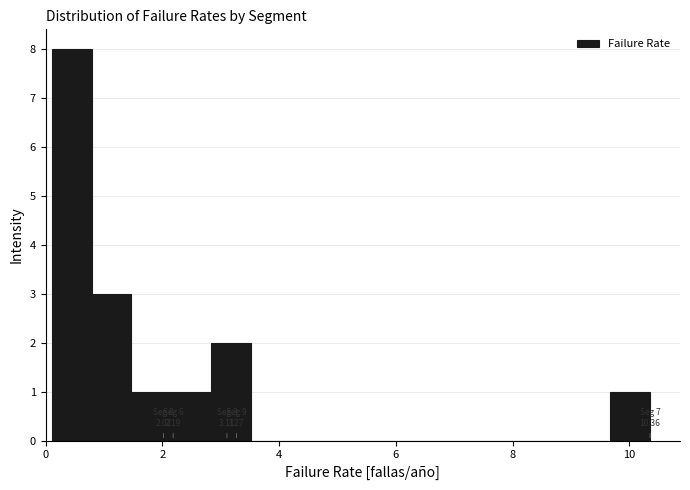

Read against the x-axis, roughly where is the centre of the tallest bar?

0.4